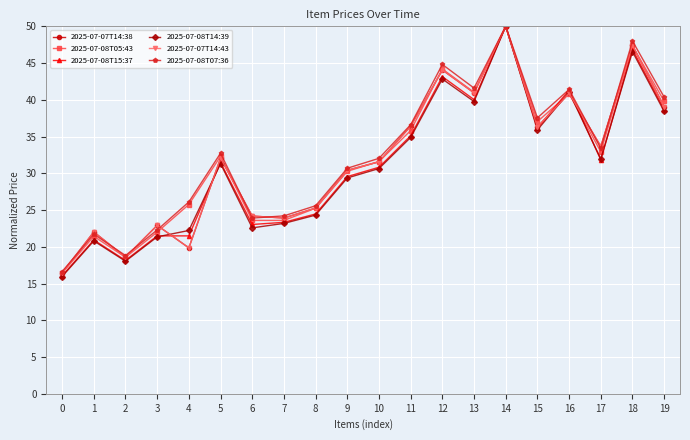

The value of 2025-07-08T07:36 at 7 is 24.2. True or false?

True